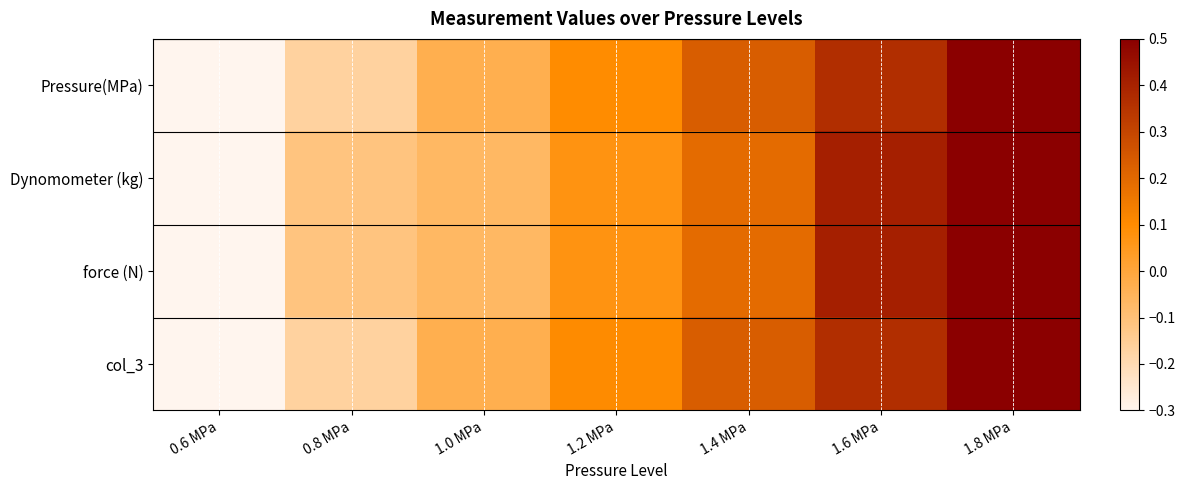

Count the number of data series in this chart.

4